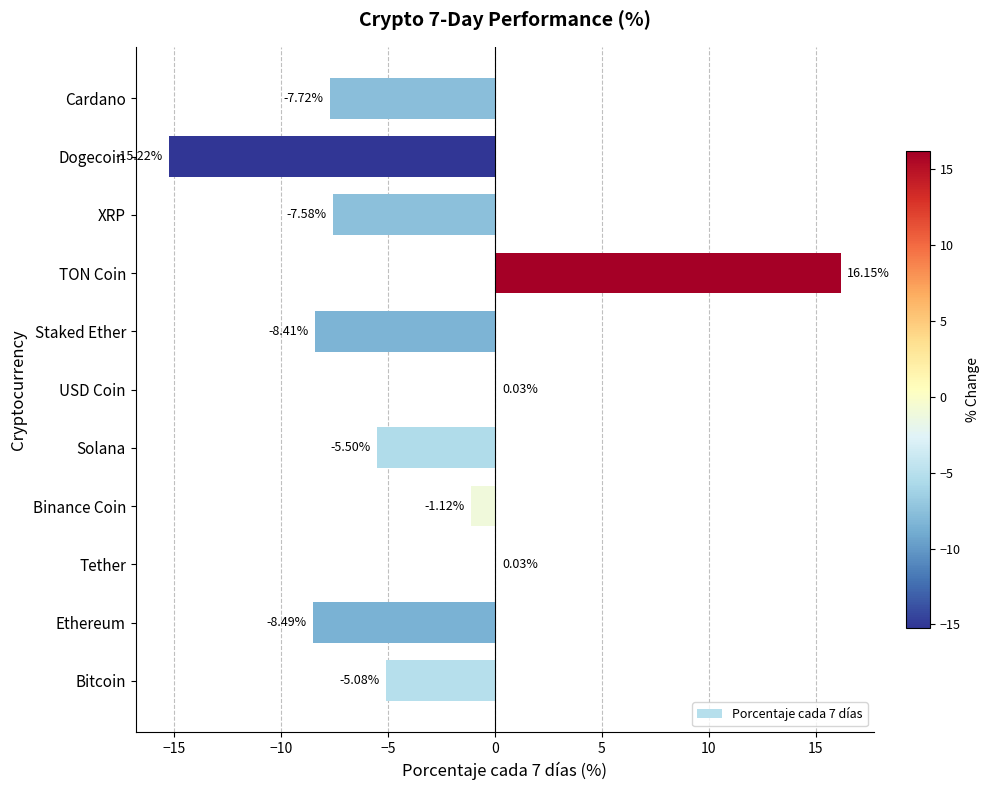

What is the sum of all values?

-42.9